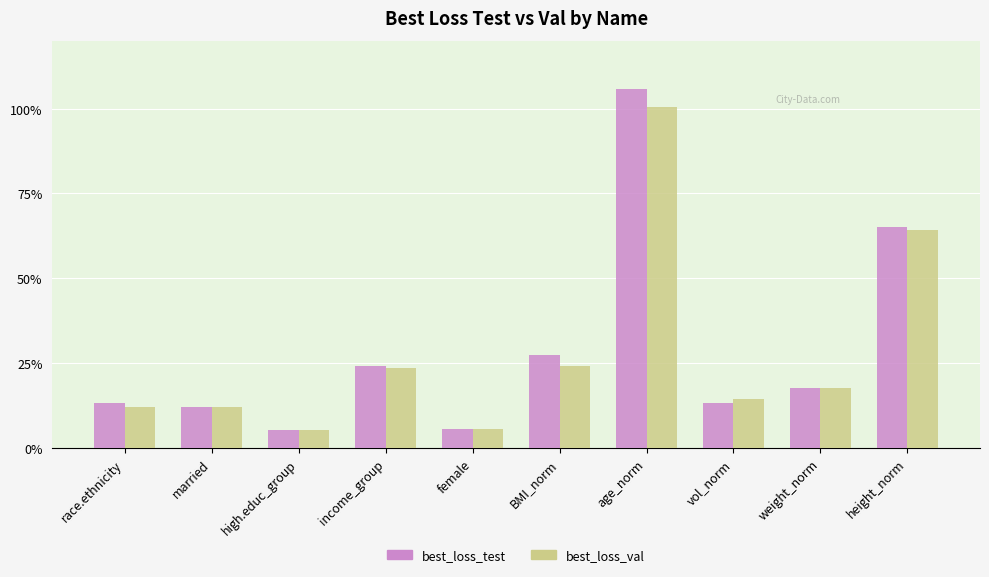

What is the difference between the best_loss_test values at income_group and married?

0.1